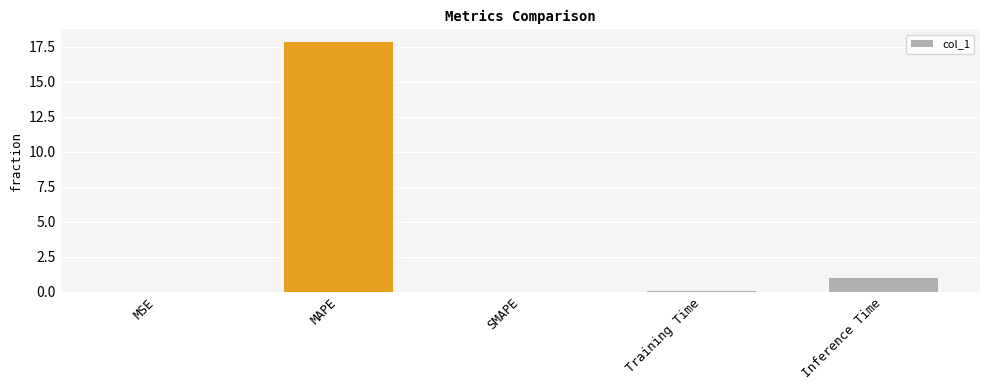

What is the maximum value shown in the chart?

17.8